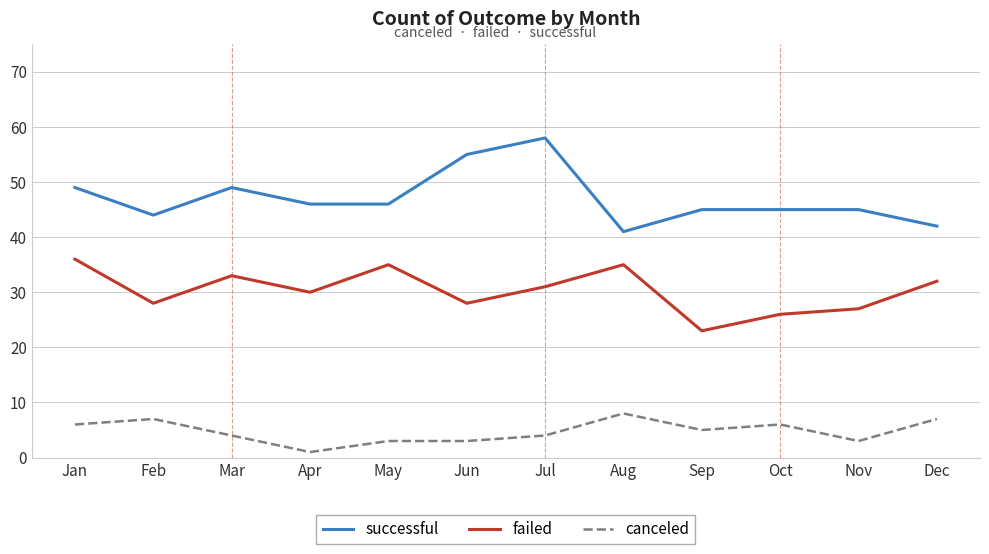

Reading left to right, list all the values displayed in this chart.

successful: 49	44	49	46	46	55	58	41	45	45	45	42
failed: 36	28	33	30	35	28	31	35	23	26	27	32
canceled: 6	7	4	1	3	3	4	8	5	6	3	7